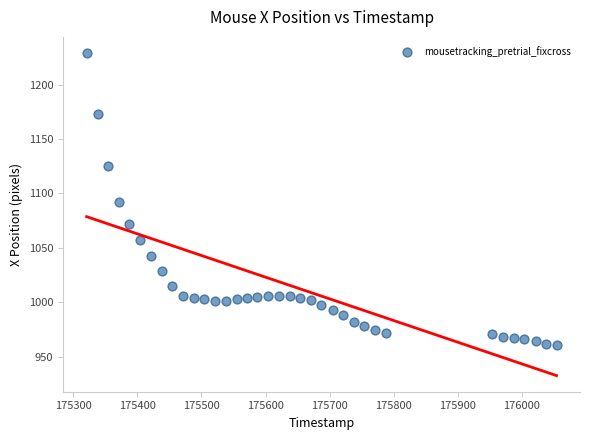

How many points are shown in the scatter plot?

36